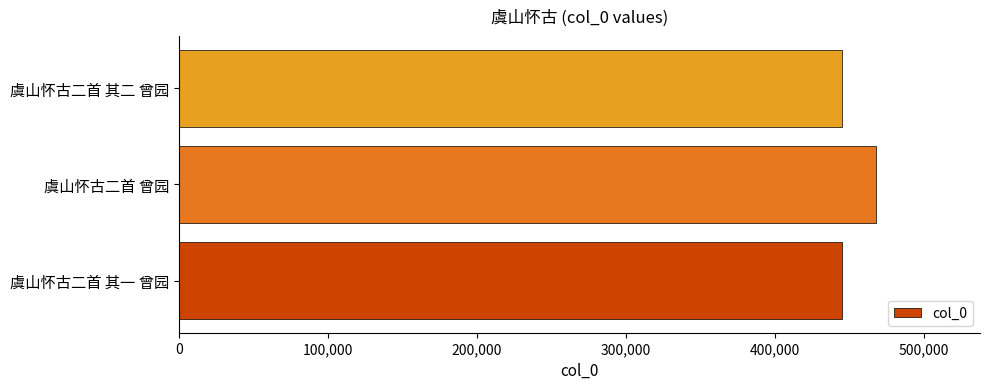

True or false: the data shows 262644 at 虞山怀古二首 其一 曾园.

False